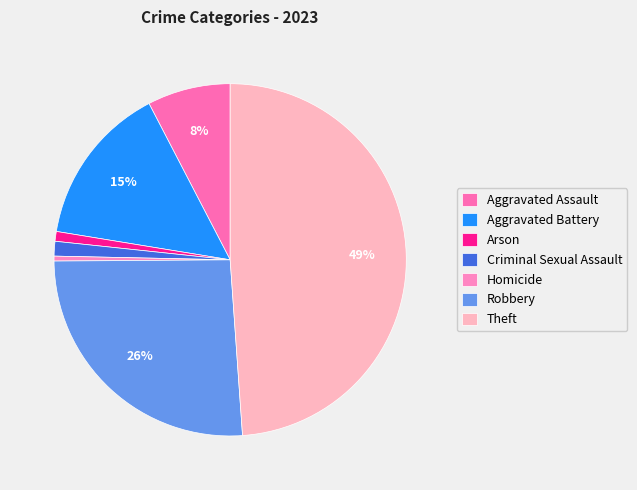

How many slices are in this pie chart?

7